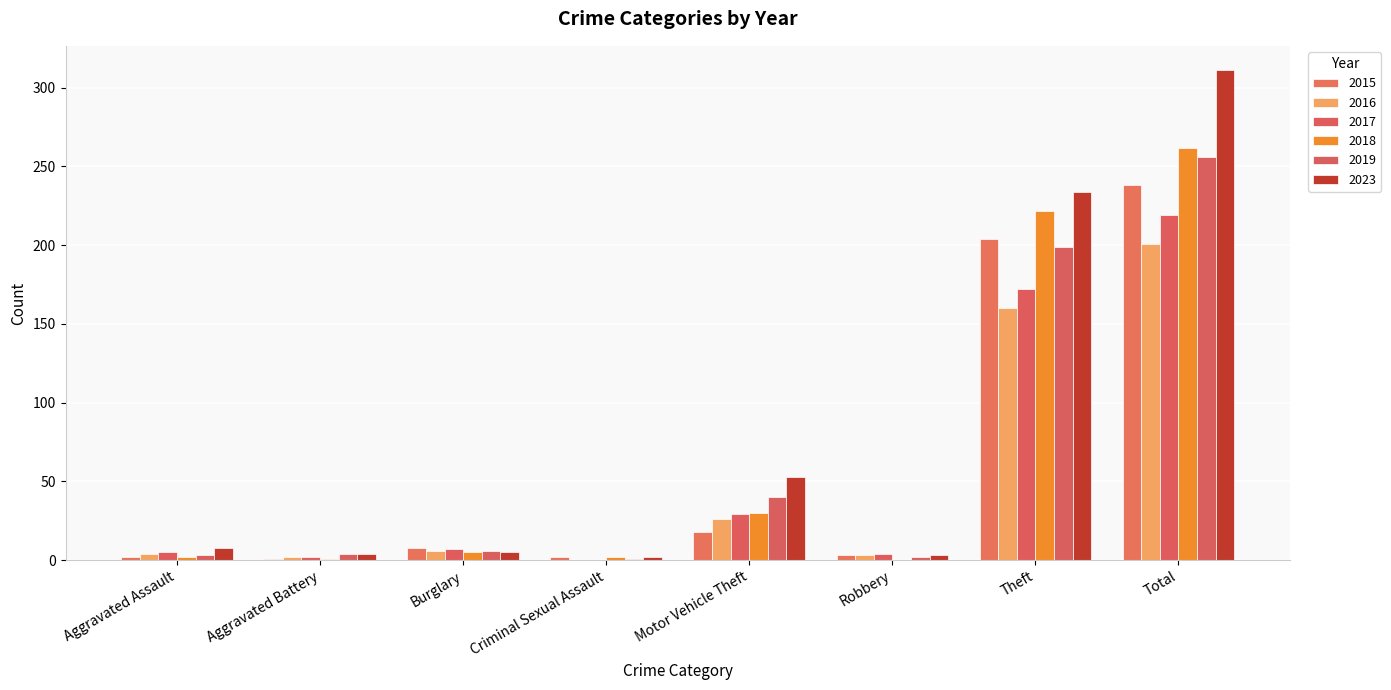

What is the average value of the 2019 series?

64